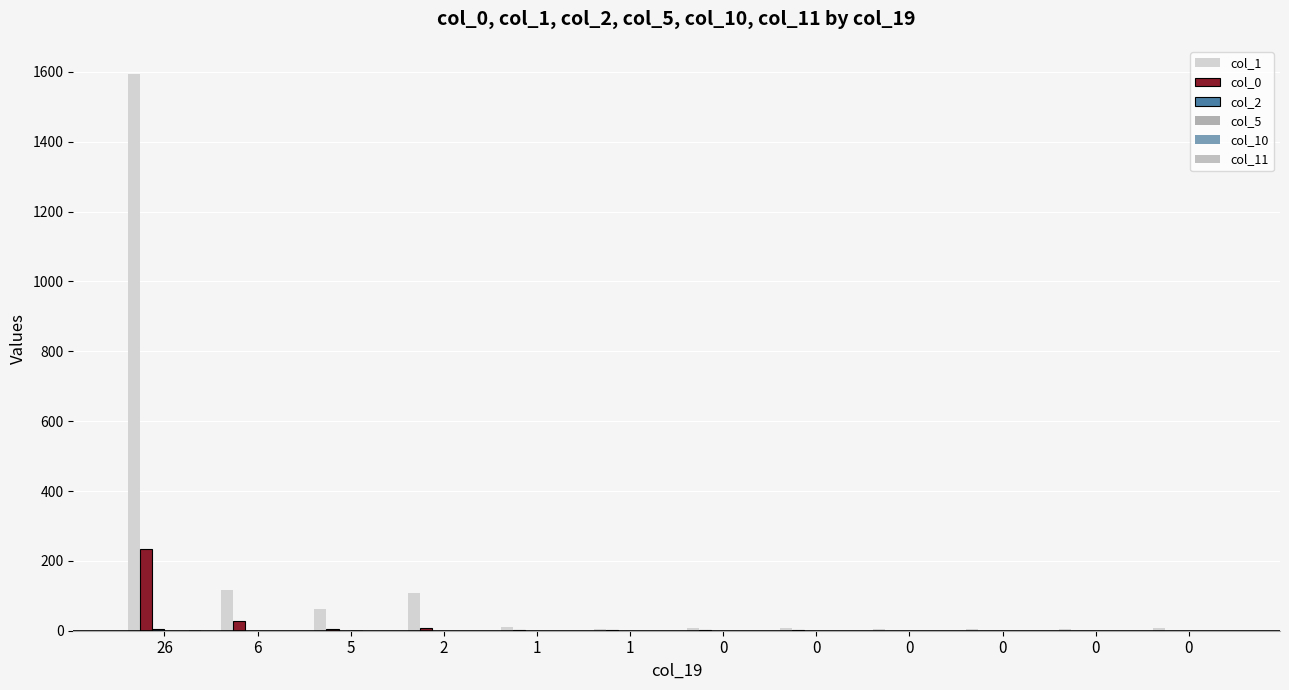

List the series in order of their peak value, highest first.

col_1, col_0, col_2, col_5, col_11, col_10